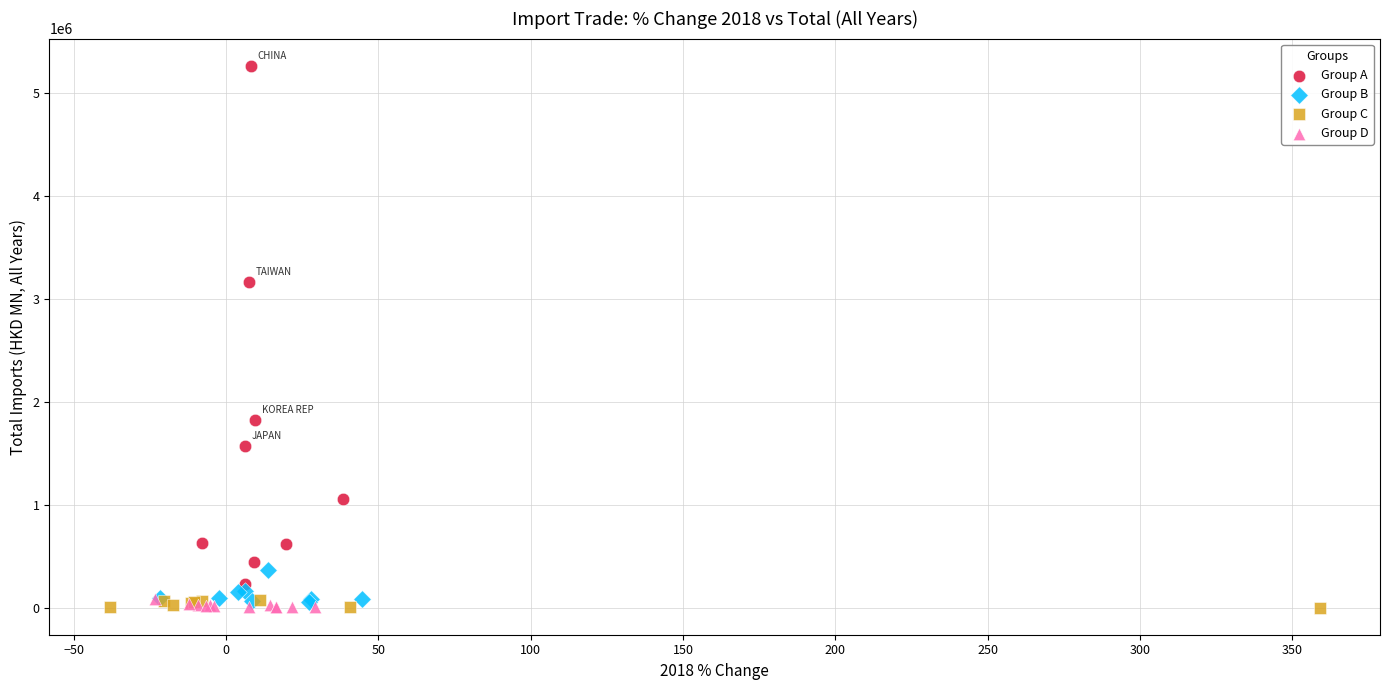

Which series contains the highest Y value?

Group A